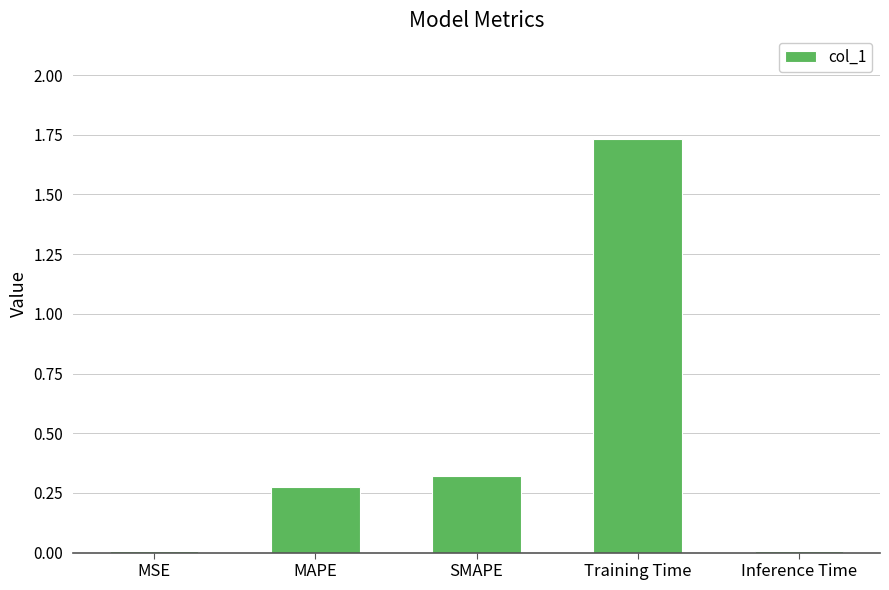

Is it true that the value at MAPE is 0.1?

False